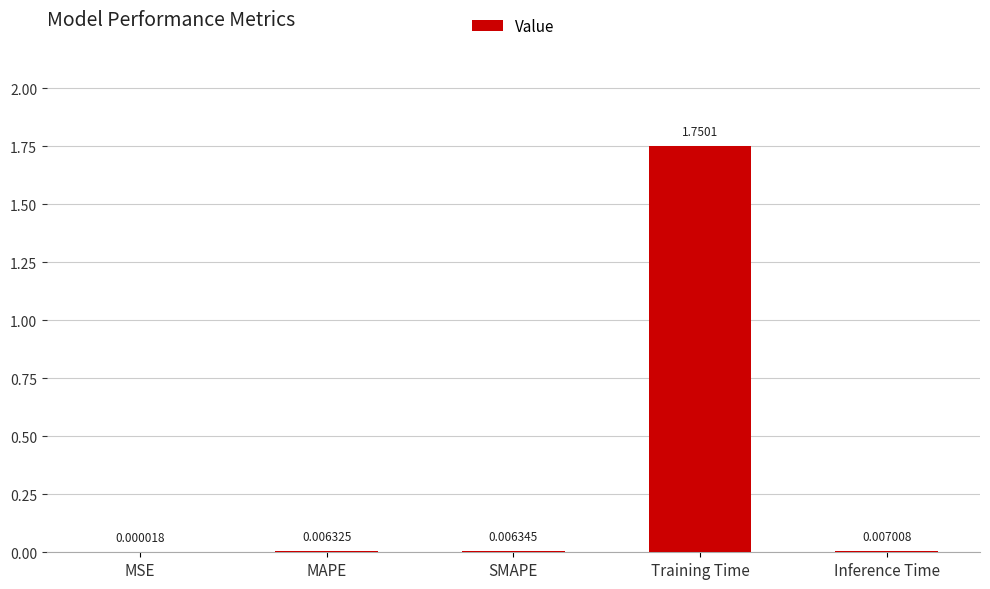

At which category does the chart reach its peak across all series?

Training Time